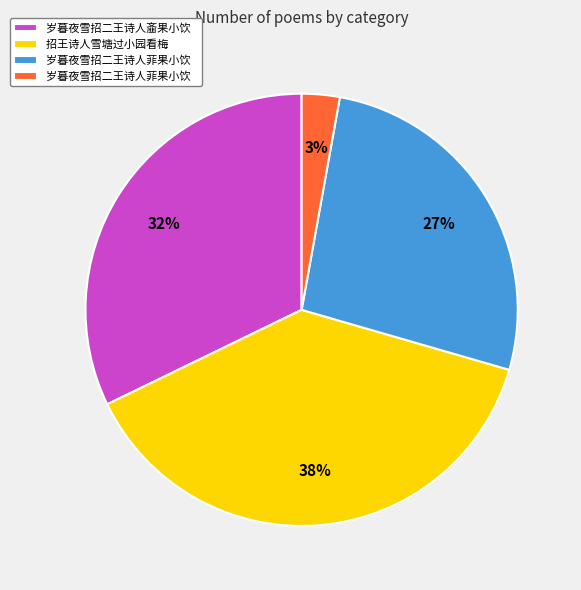

To the nearest percent, what is the average slice percentage?

25%